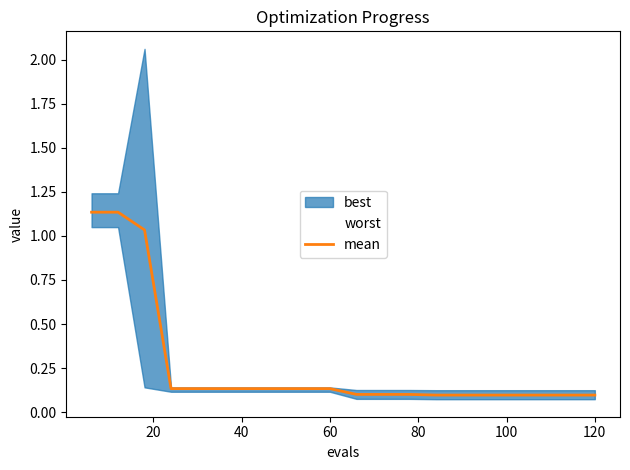

True or false: there are more than 2 points higher than both neighbors.

False